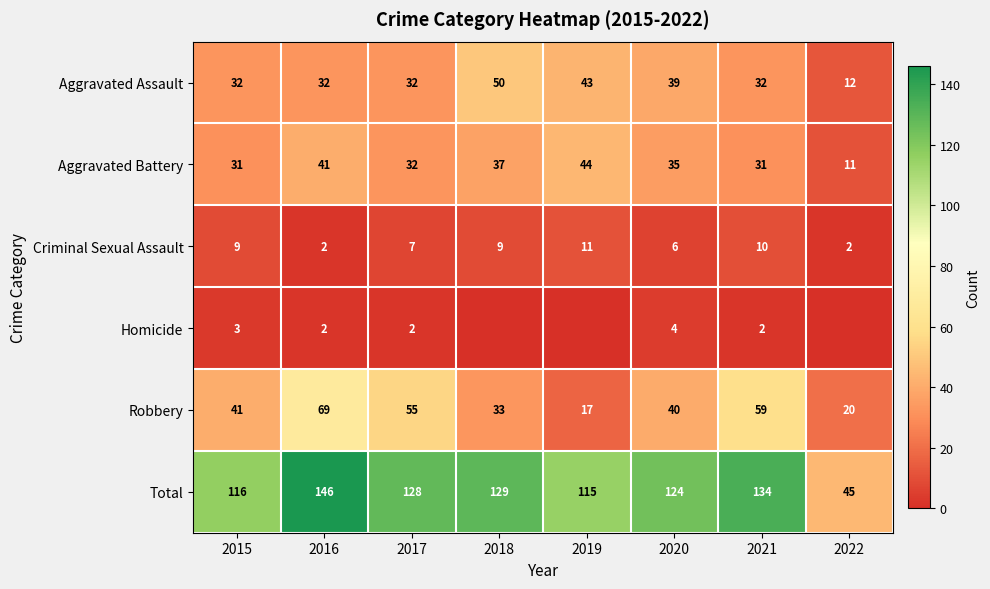

How many values in the Criminal Sexual Assault series are below 9?

4